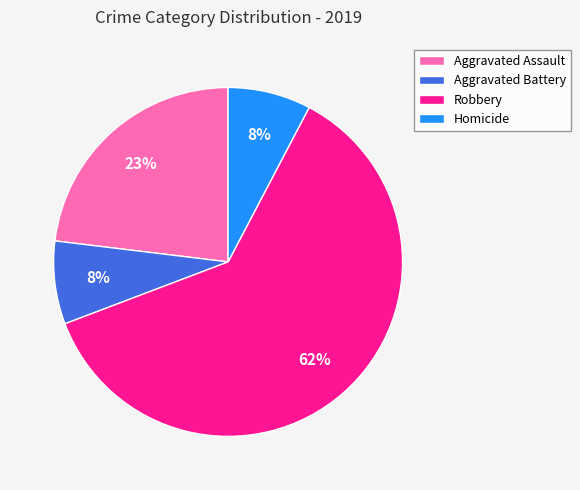

To the nearest percent, what is the average slice percentage?

25%